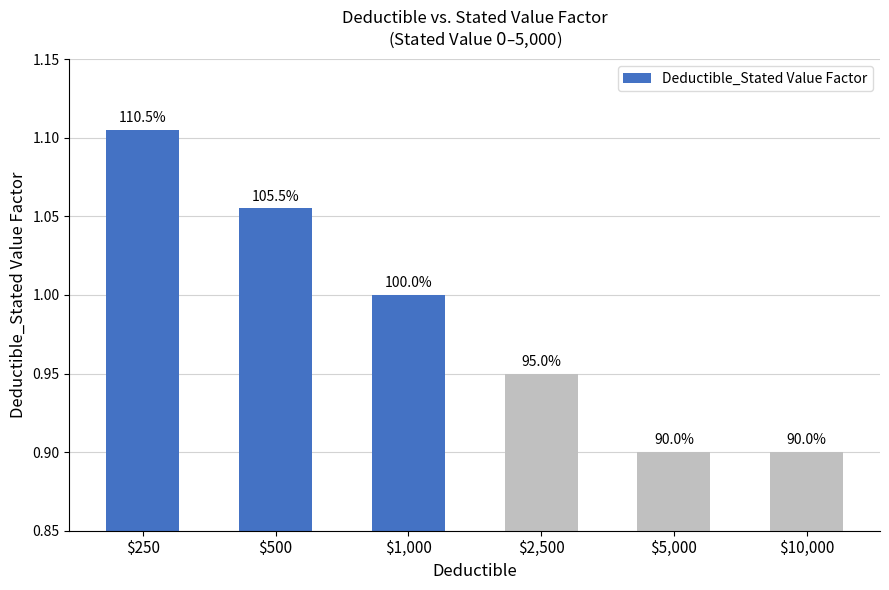

Are the bars horizontal?

No